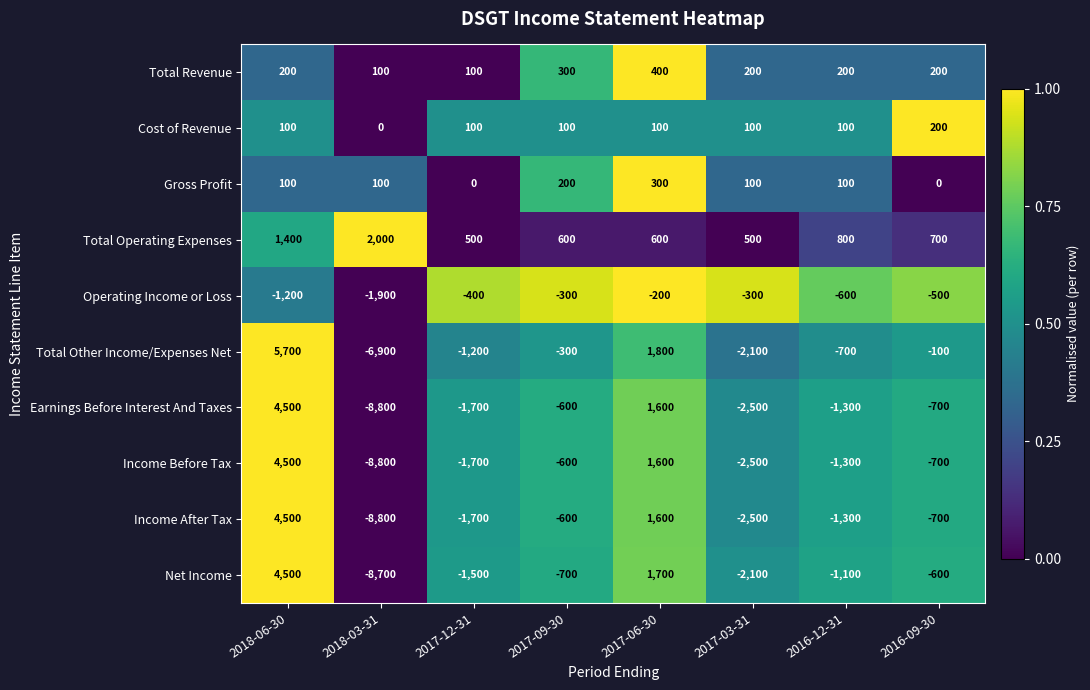

Where does the Income Before Tax series first go above -700?

2018-06-30